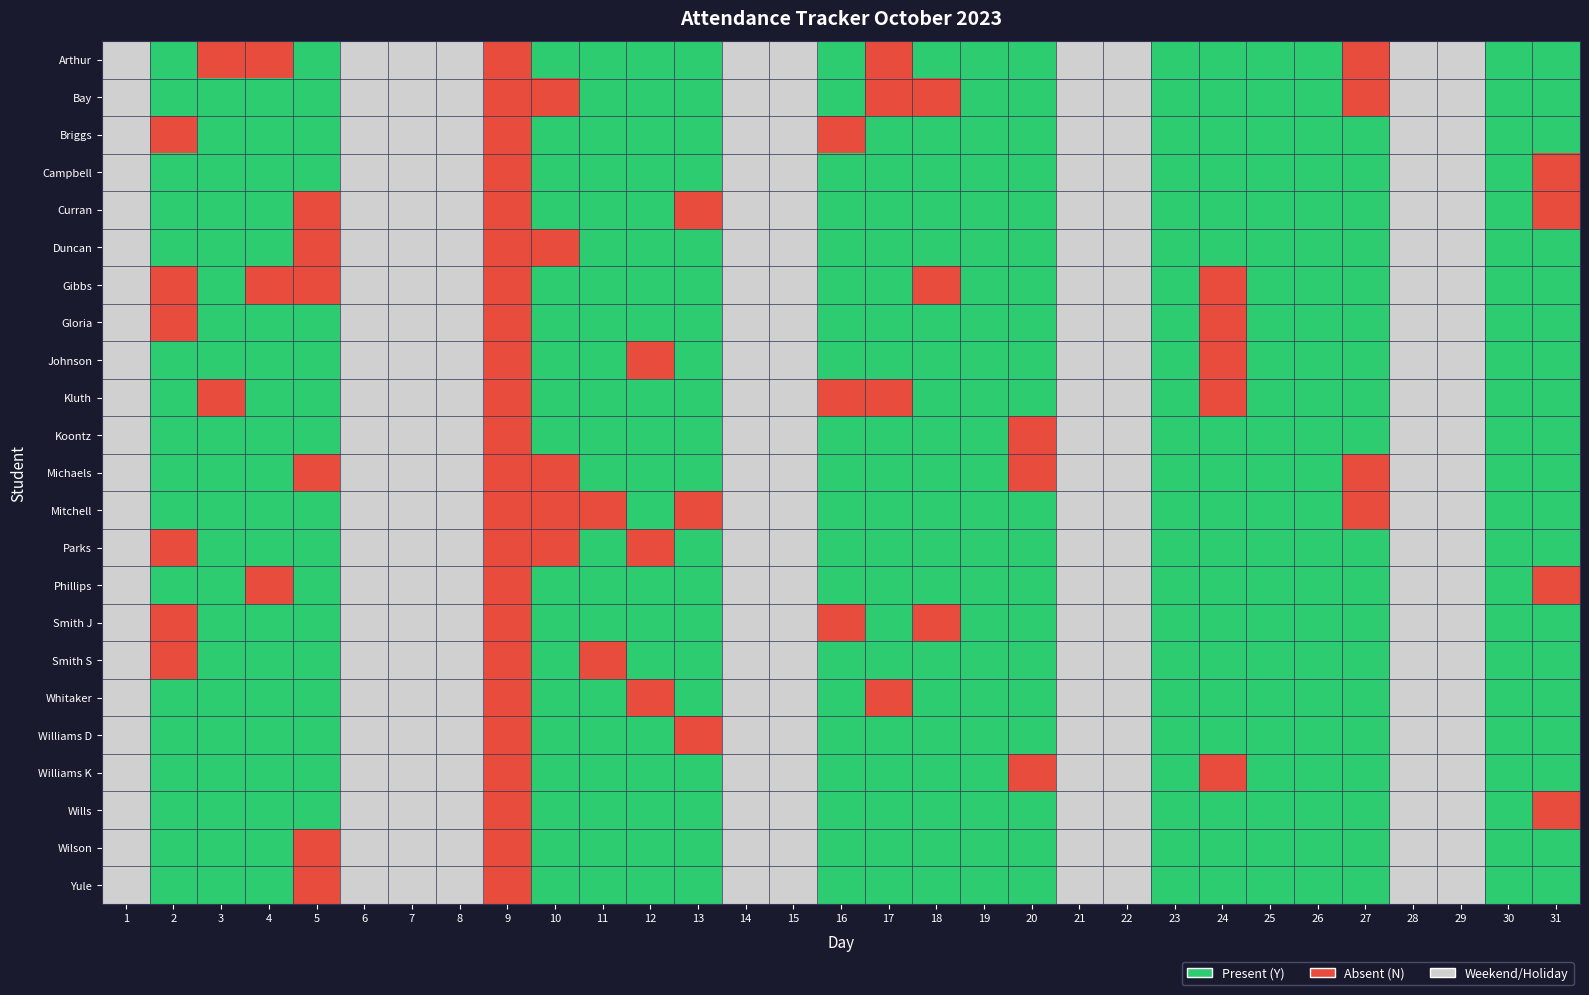

At how many categories does at least one series exceed 1?

10